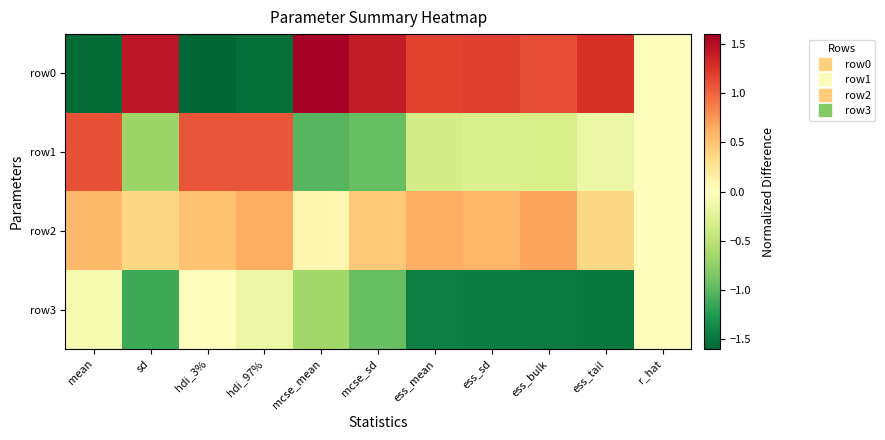

Which label corresponds to the largest value in the chart?

mcse_mean